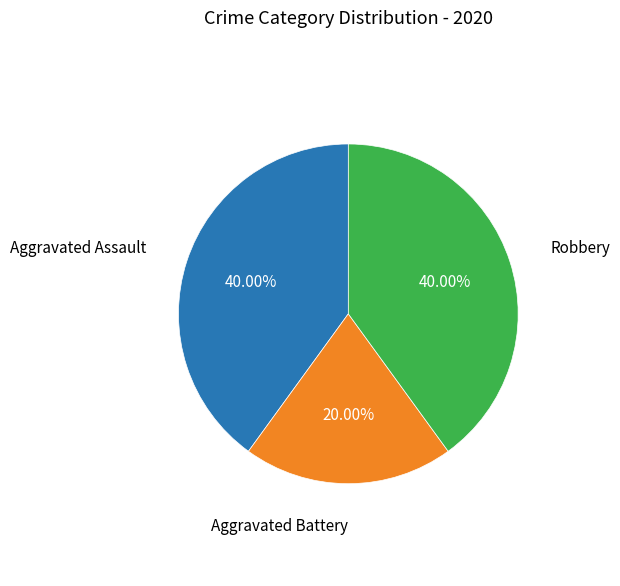

Does any single category account for the majority?

No